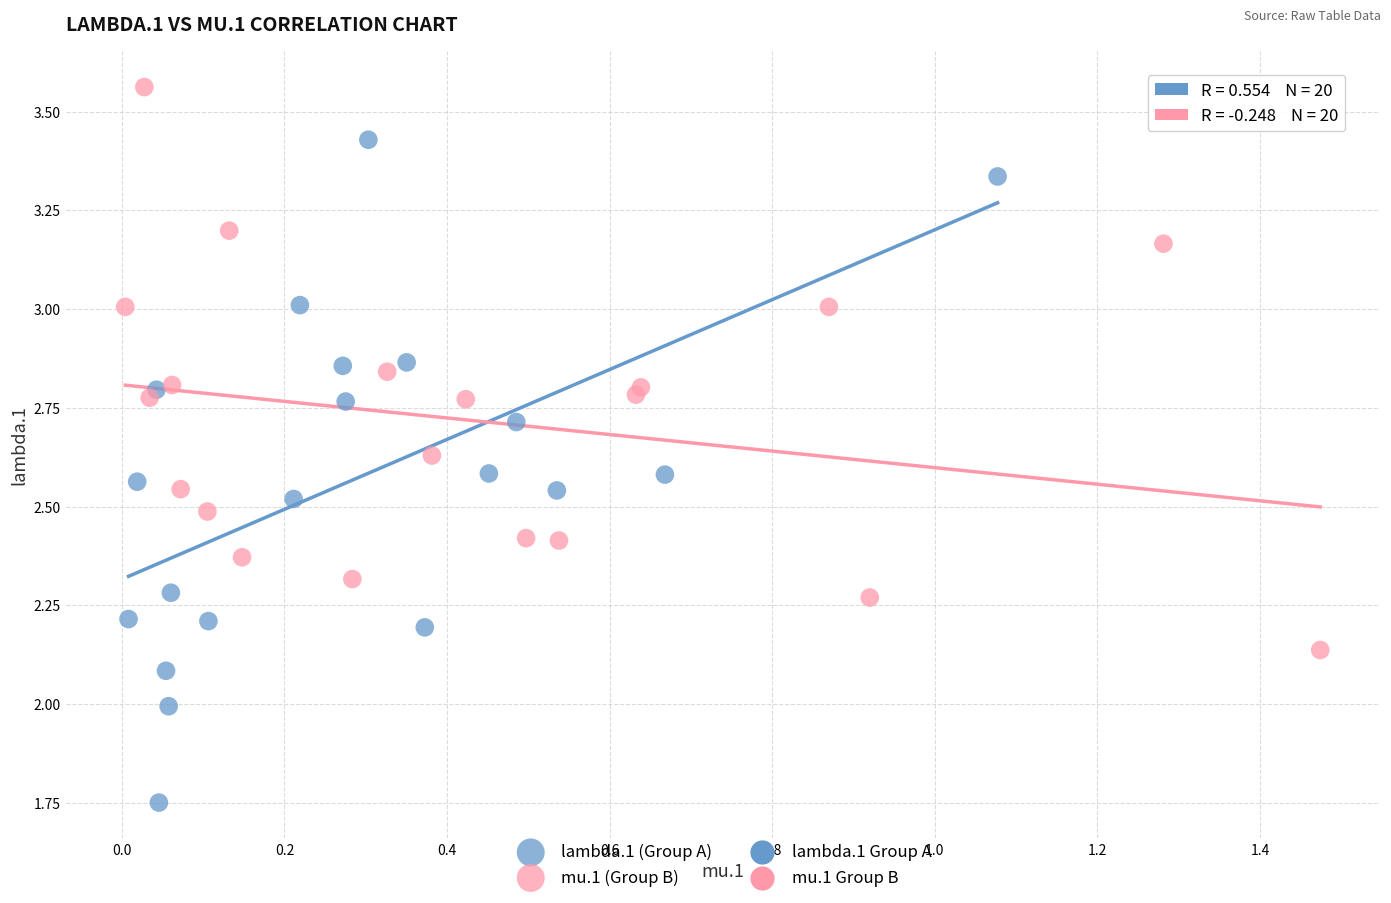

Which series has the largest Y range (max minus min)?

lambda.1 (Group A)